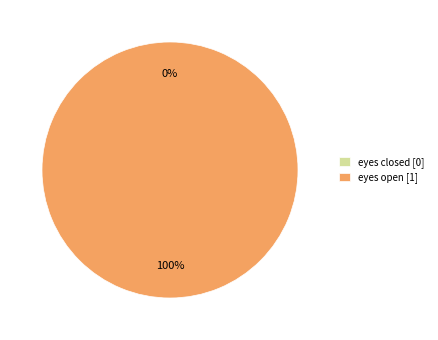

To the nearest percent, what is the combined percentage of eyes open and eyes closed?

100%